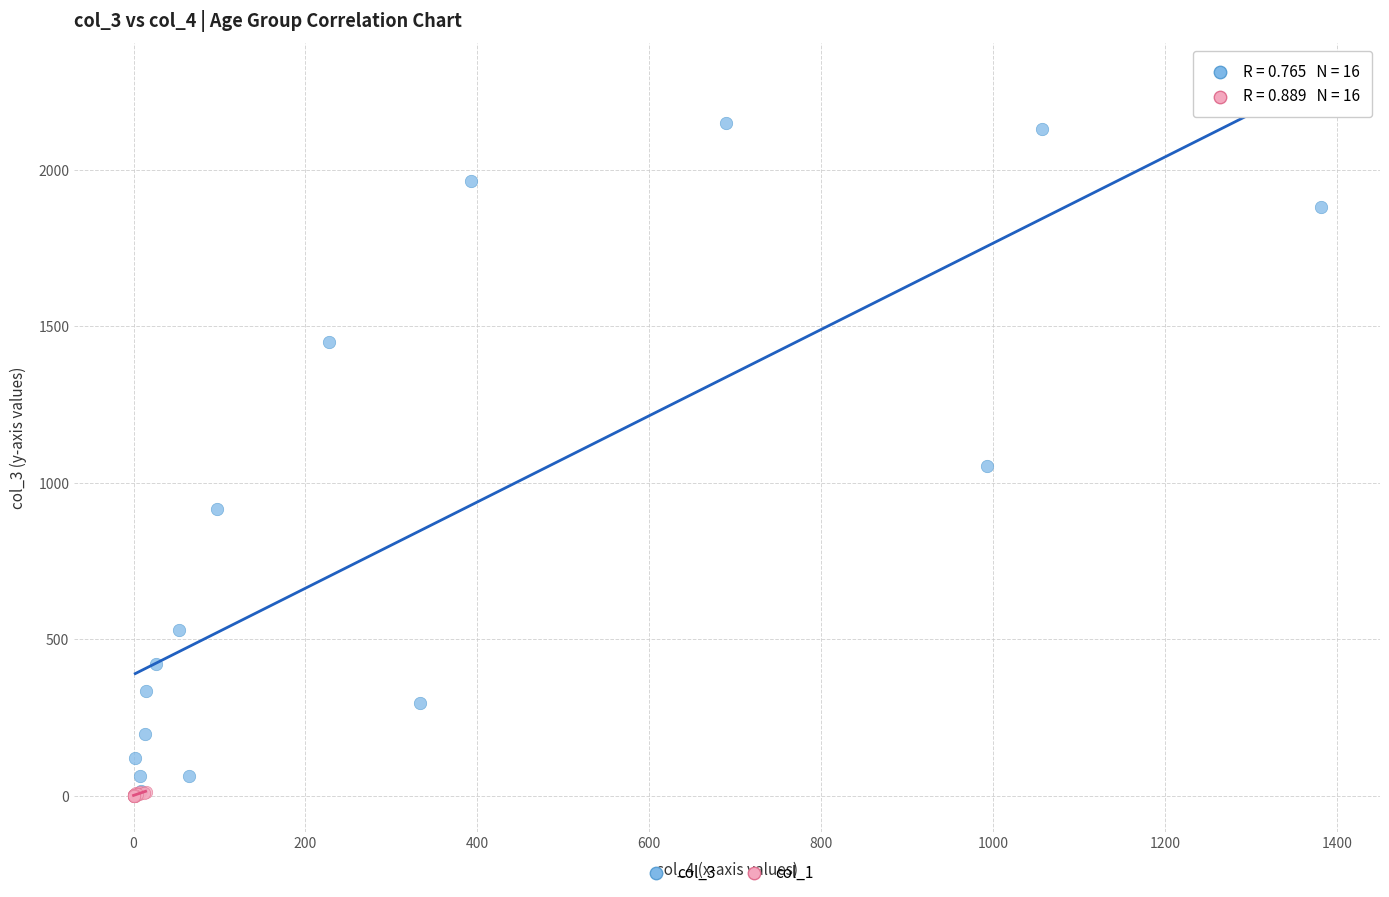

Which series has the largest Y range (max minus min)?

col_3